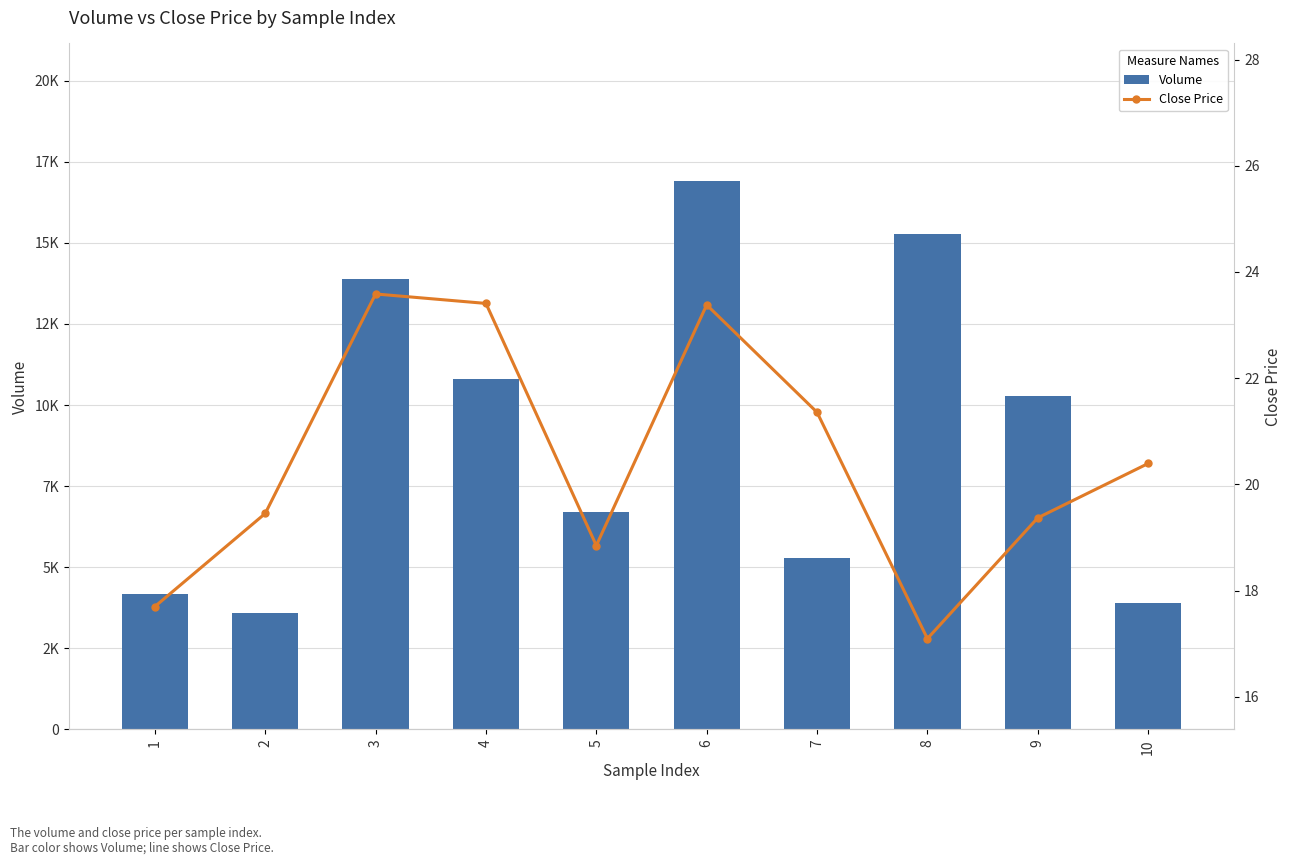

What is the difference between the maximum and minimum values in the Volume series?

13324.9